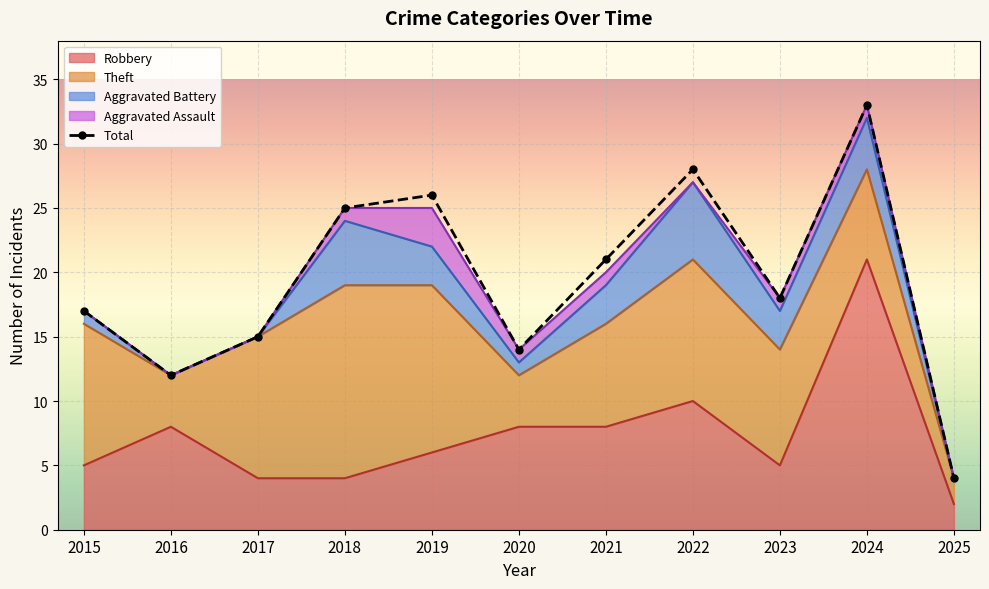

Reading left to right, extract all data points from this chart.

2015=17	2016=12	2017=15	2018=25	2019=26	2020=14	2021=21	2022=28	2023=18	2024=33	2025=4